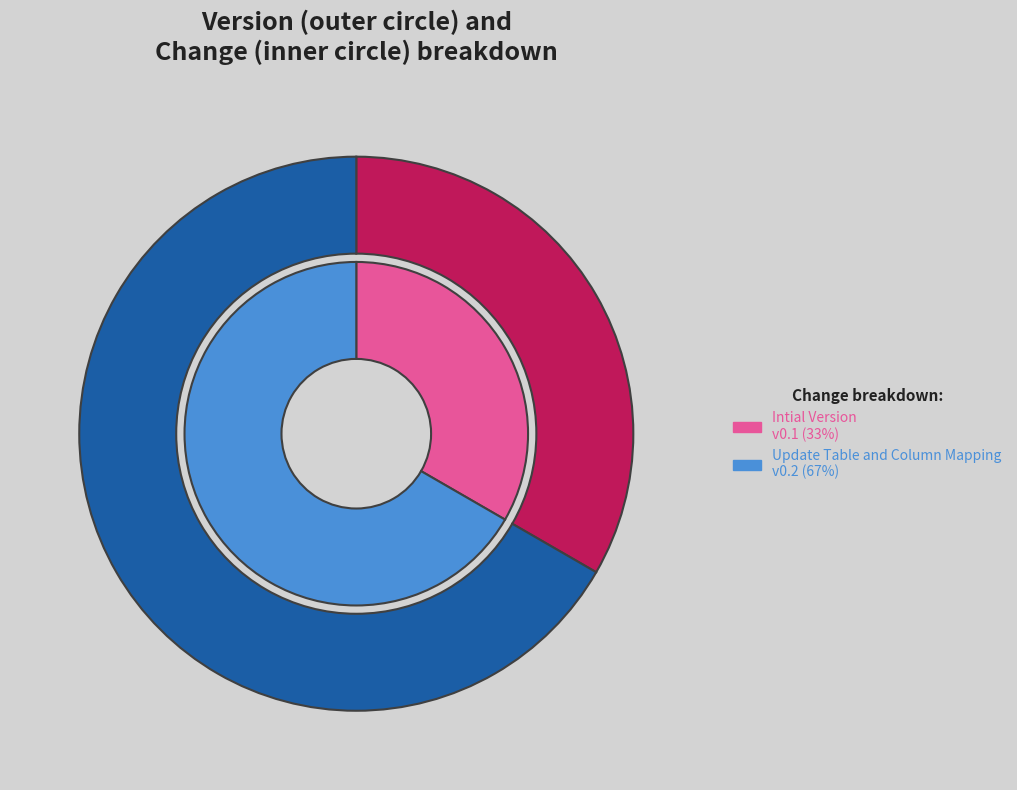

What percentage do Update Table and Column Mapping and Intial Version together represent?

100.0%